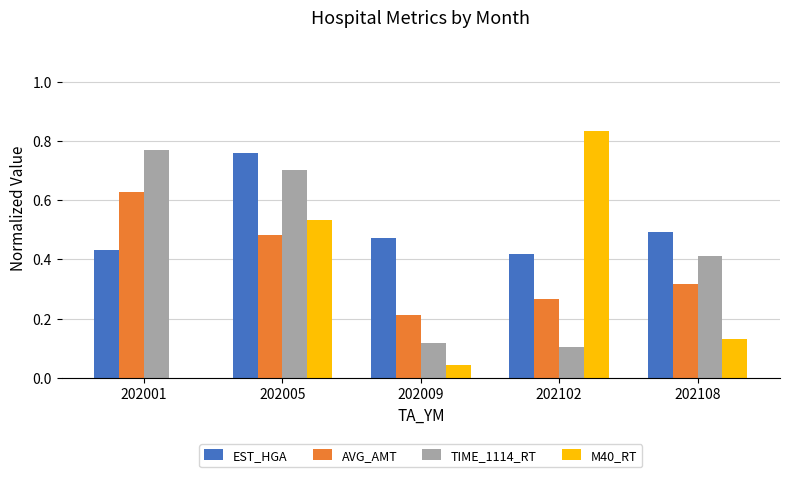

What is the sum of the AVG_AMT values at 202108 and 202001?

0.9